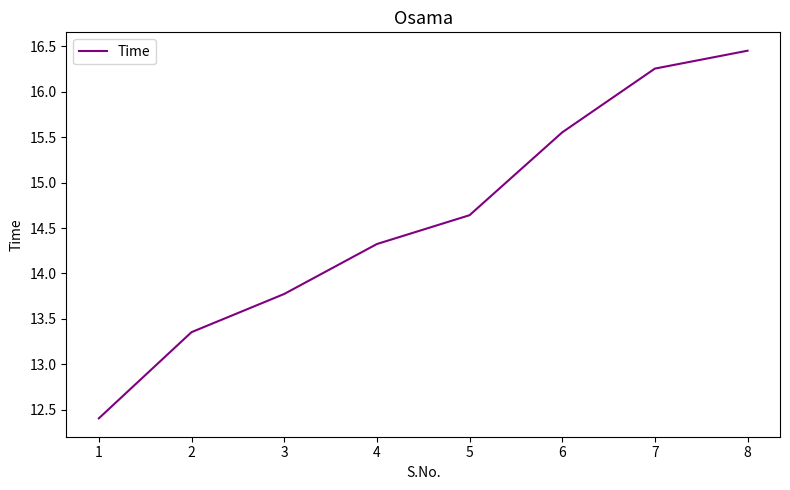

Is this an area chart (filled region under the line)?

No